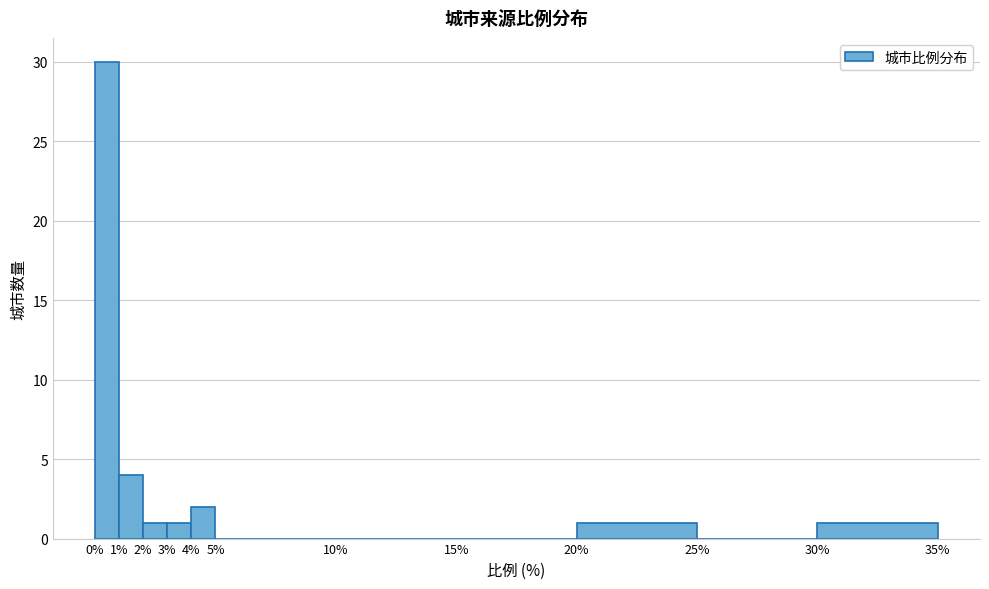

Reading left to right, transcribe this chart: for each bar, give the range it covers on the x-axis and its height. The values are not printed on the chart, so give them approximately, as read against the axis.

0% to 1%: 30
1% to 2%: 4
2% to 3%: 1
3% to 4%: 1
4% to 5%: 2
5% to 10%: 0
10% to 15%: 0
15% to 20%: 0
20% to 25%: 1
25% to 30%: 0
30% to 35%: 1